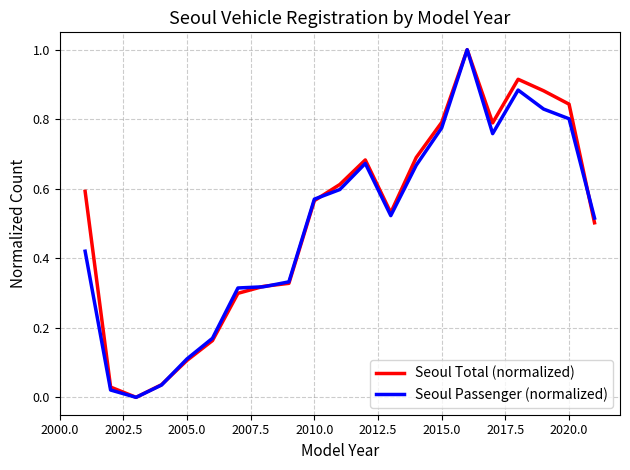

What is the greatest value displayed?

1.0